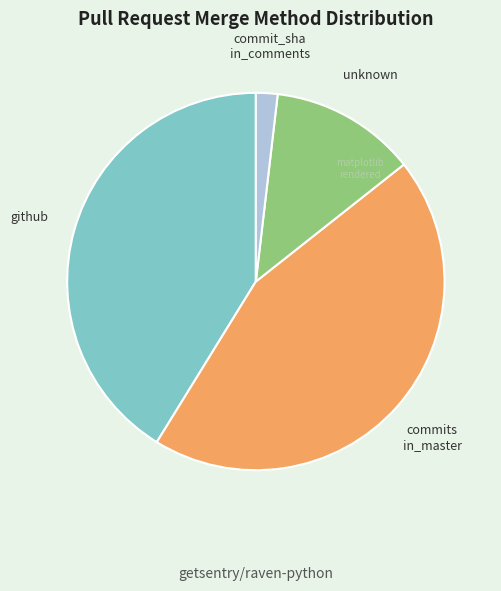

Does any single category account for the majority?

No